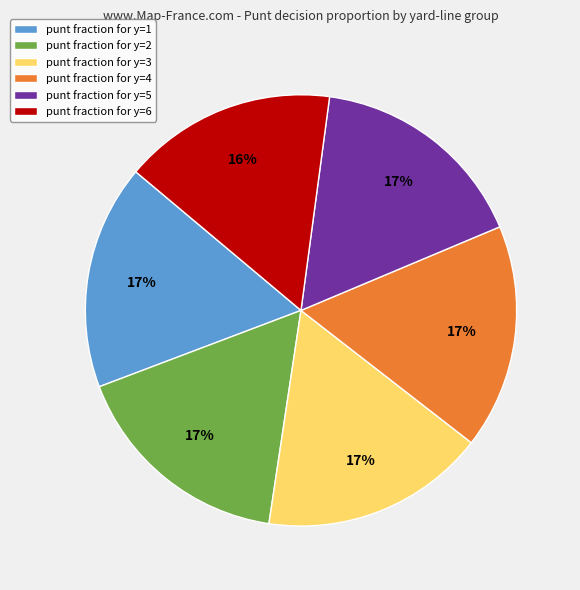

To the nearest percent, what portion does punt fraction for y=1 represent?

17%